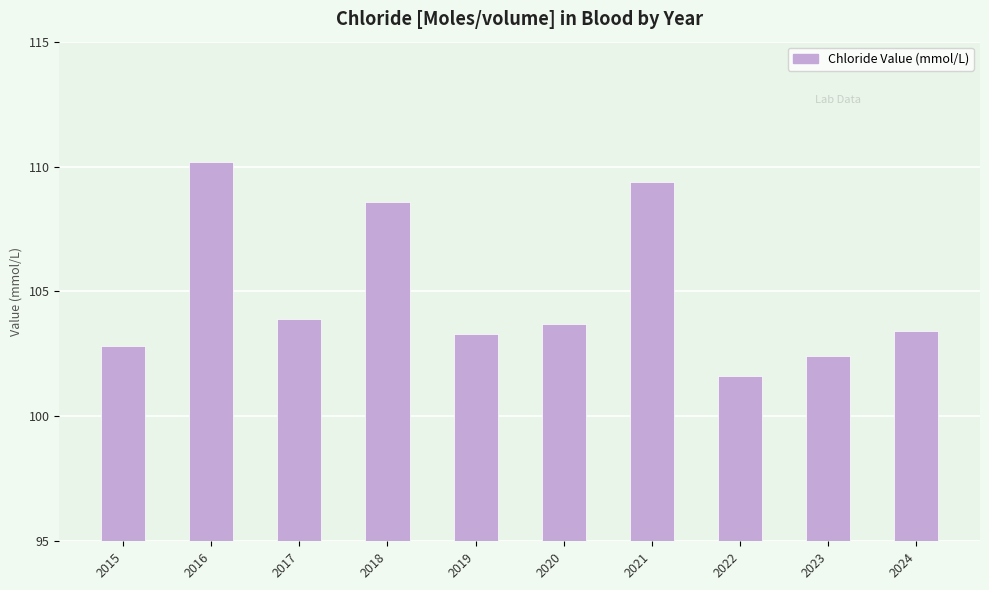

What is the sum of all values?

1049.3